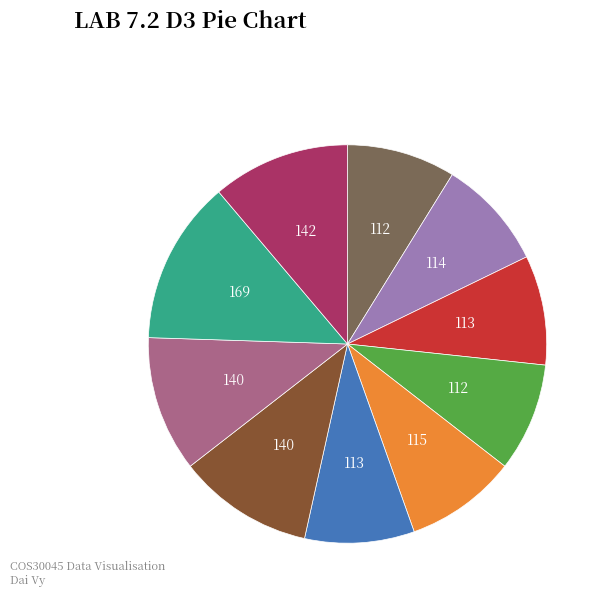

Does any single category account for the majority?

No